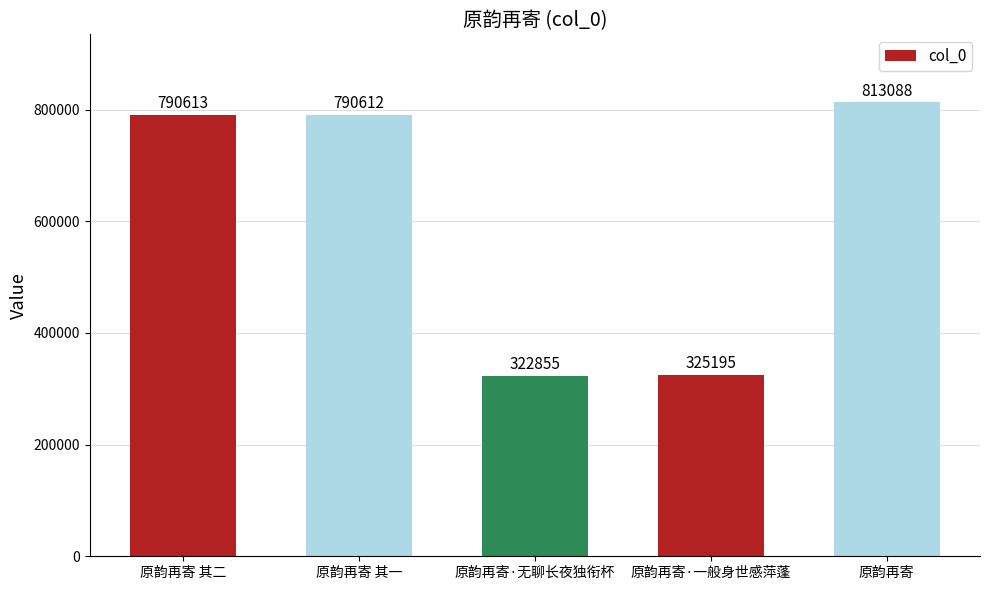

What is the difference between the values at 原韵再寄 其二 and 原韵再寄?

22475